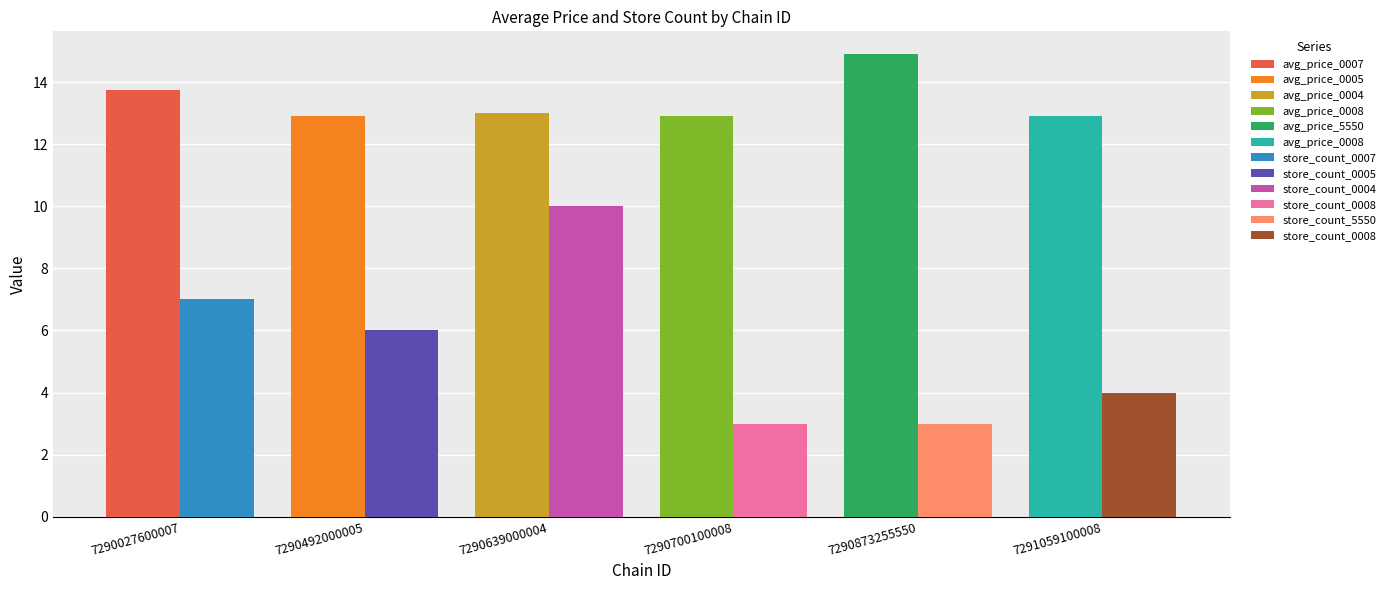

Reading left to right, list all the values displayed in this chart.

avg_price: 13.8	12.9	13.0	12.9	14.9	12.9
store_count: 7.0	6.0	10.0	3.0	3.0	4.0